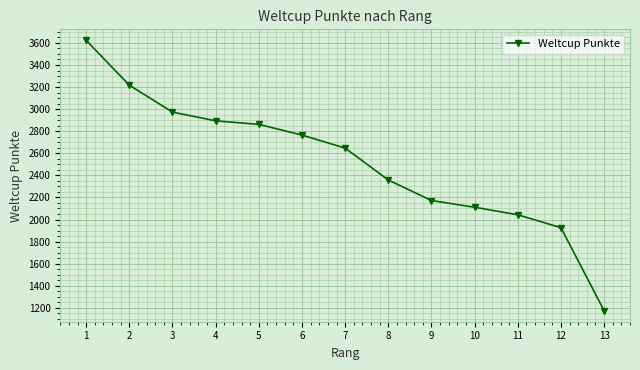

How many lines are shown in the chart?

1